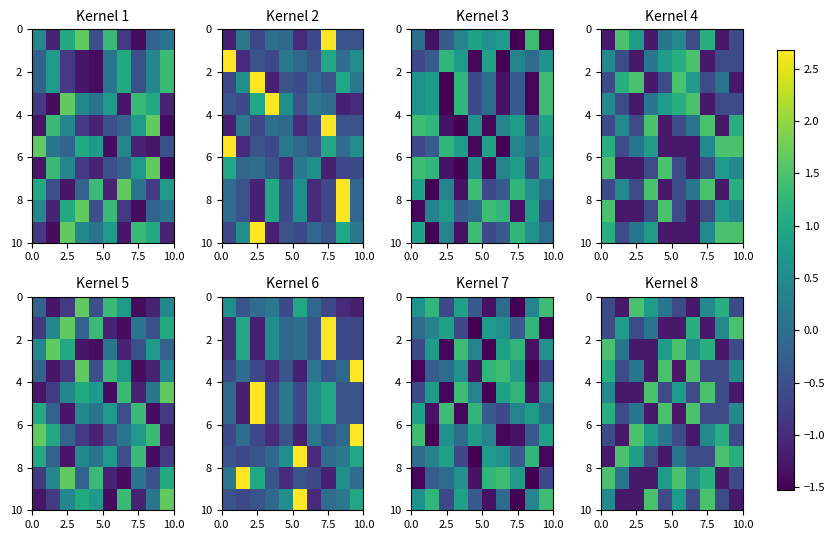

The row_8 series shows 1.3 at 10.0. True or false?

False